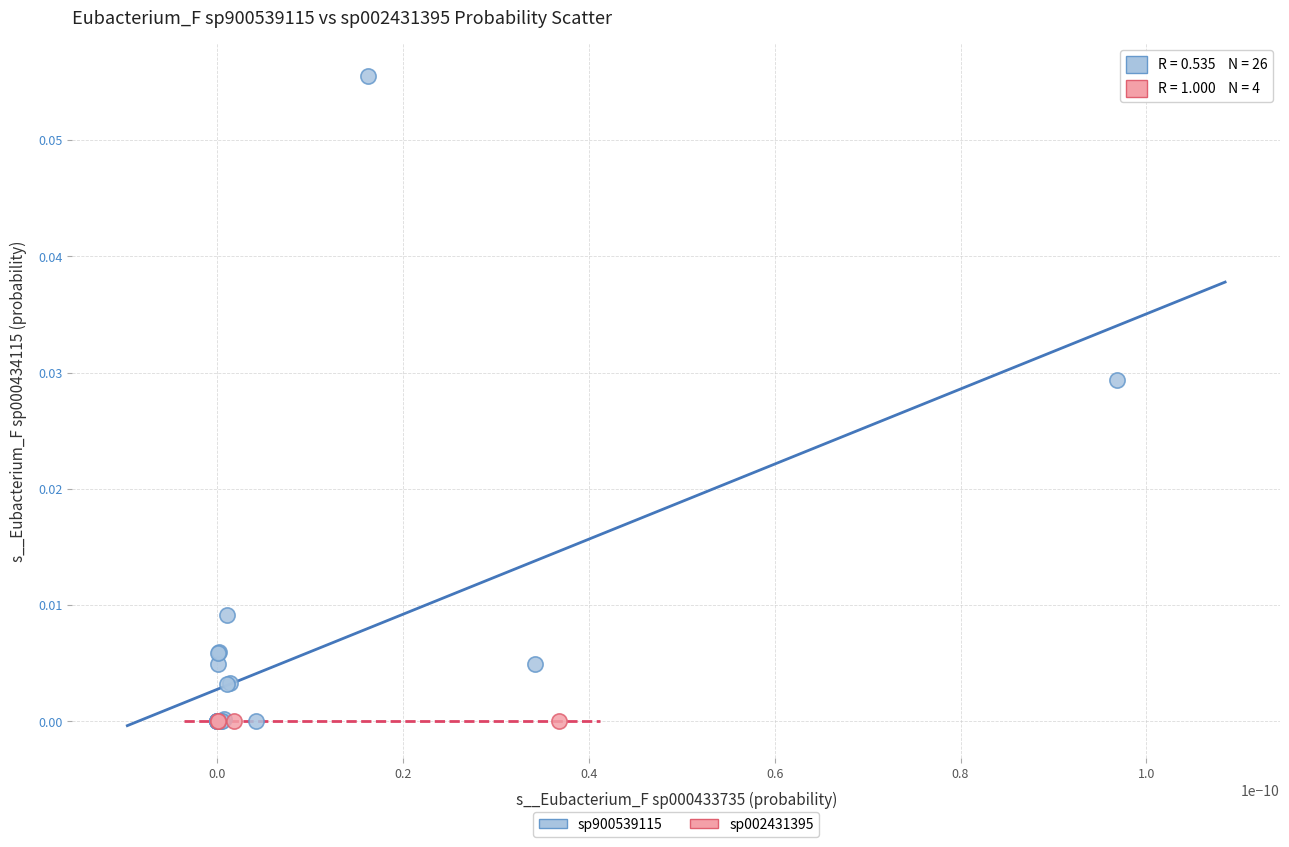

Which series has the widest spread of Y values?

sp900539115